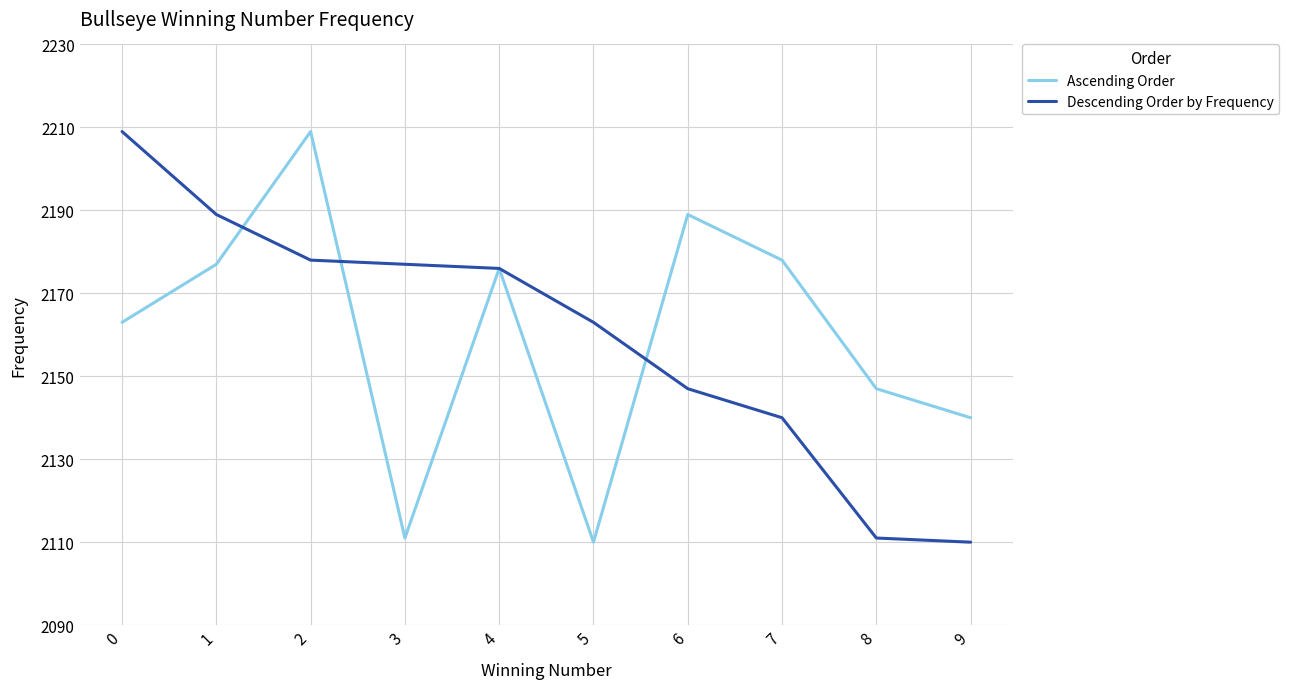

What is the difference between the Ascending Order values at 4 and 2?

33